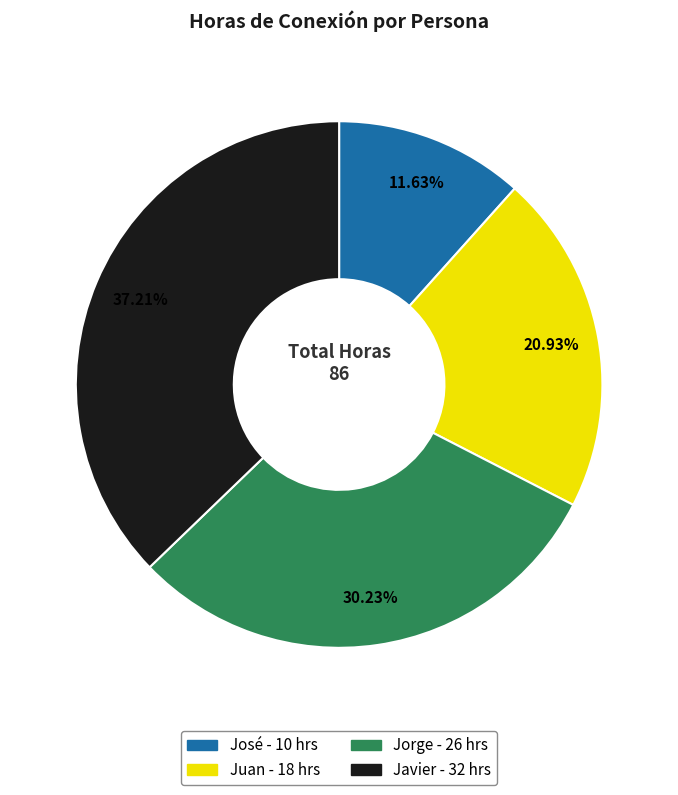

How many segments does this pie chart have?

4